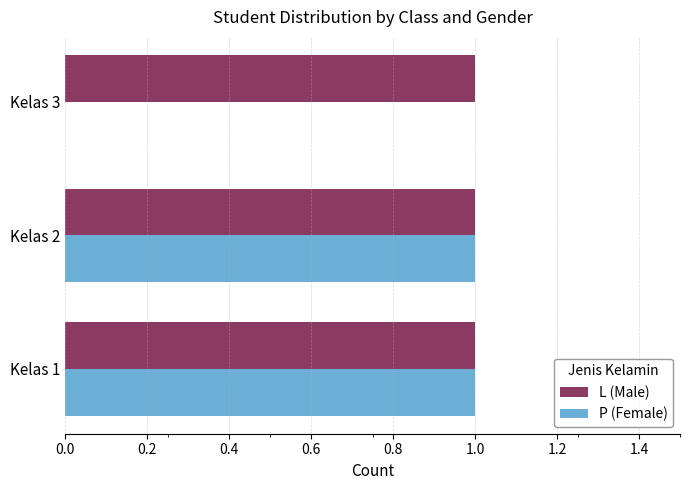

The L (Male) series shows 1 at Kelas 3. True or false?

True